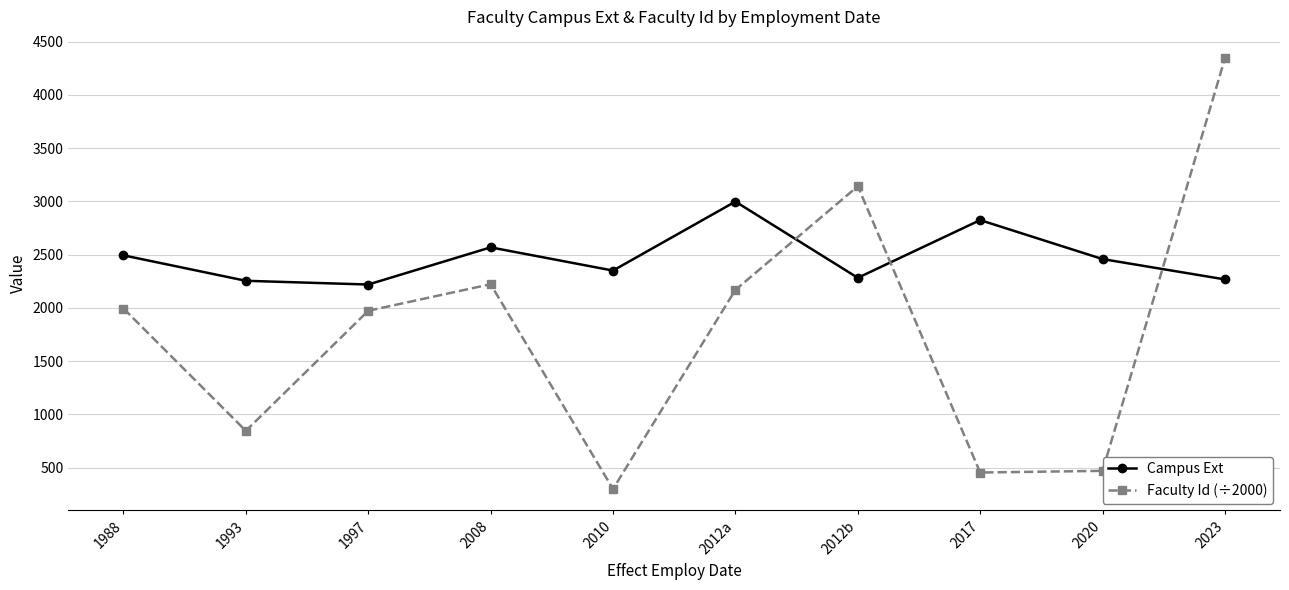

What is the sum of all Campus Ext values?

24713.0